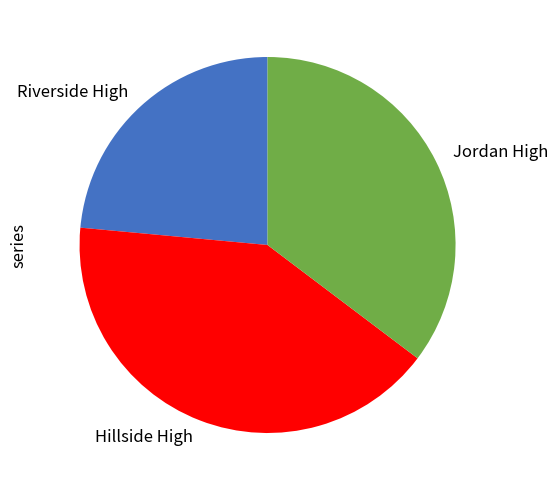

Is the sum of Riverside High and Hillside High greater than half?

Yes